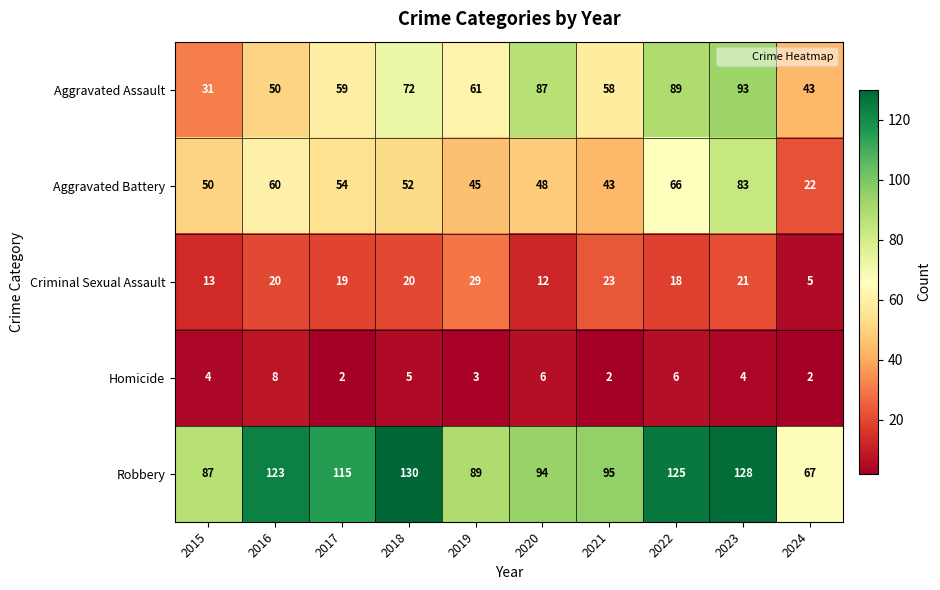

The Aggravated Battery series shows 27 at 2021. True or false?

False